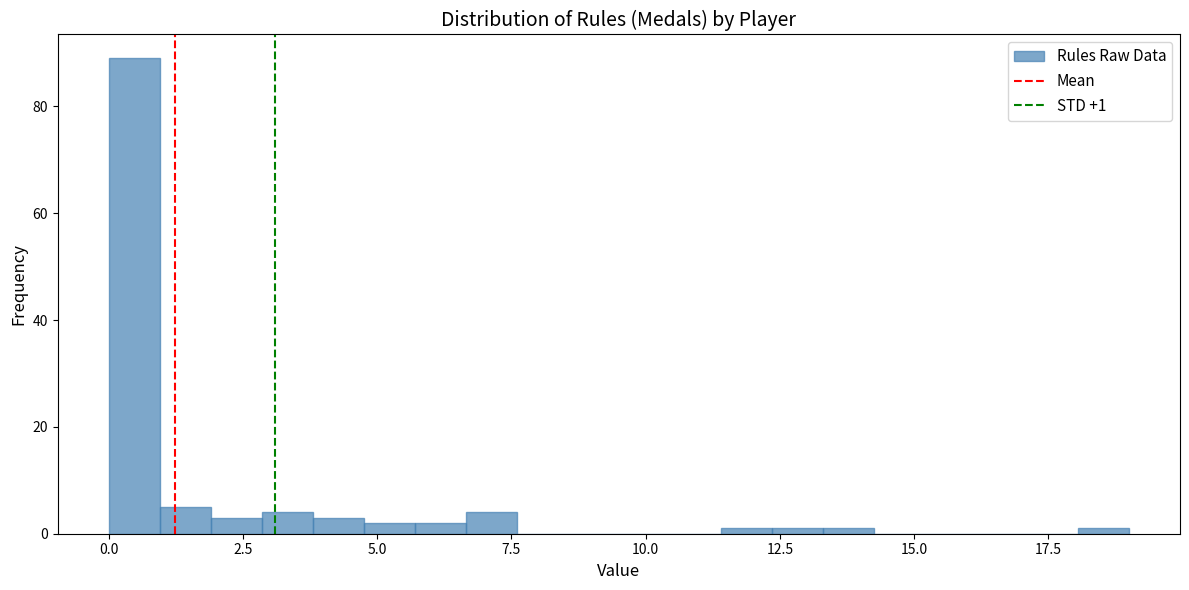

Around what value on the x-axis is the tallest bar? Give the approximate position of its centre, as read against the axis.

0.5